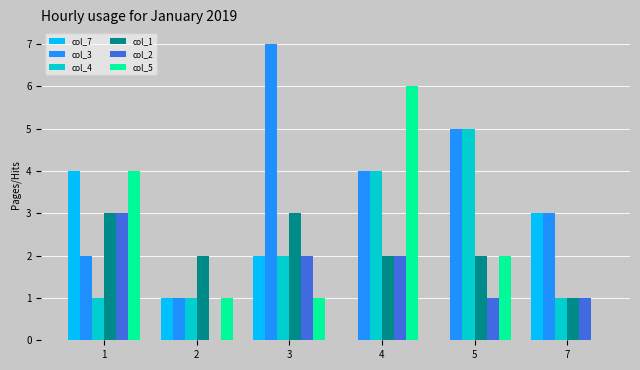

Which series has the largest total across all categories?

col_3